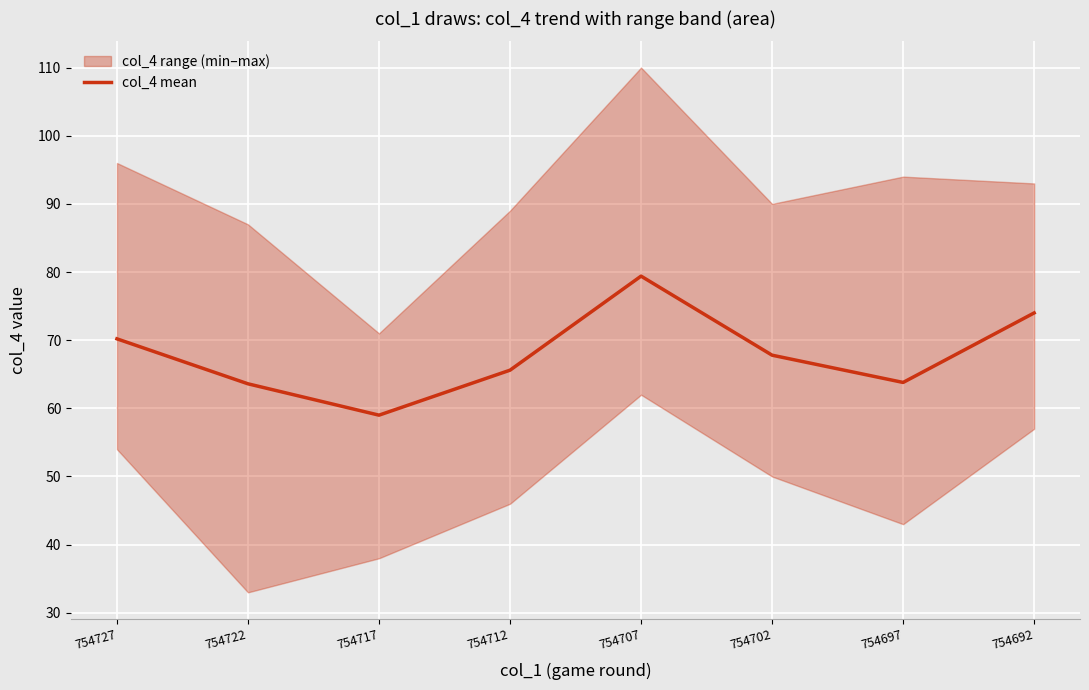

Approximately how many times larger is the value at 754717 compared to 754702?

0.9